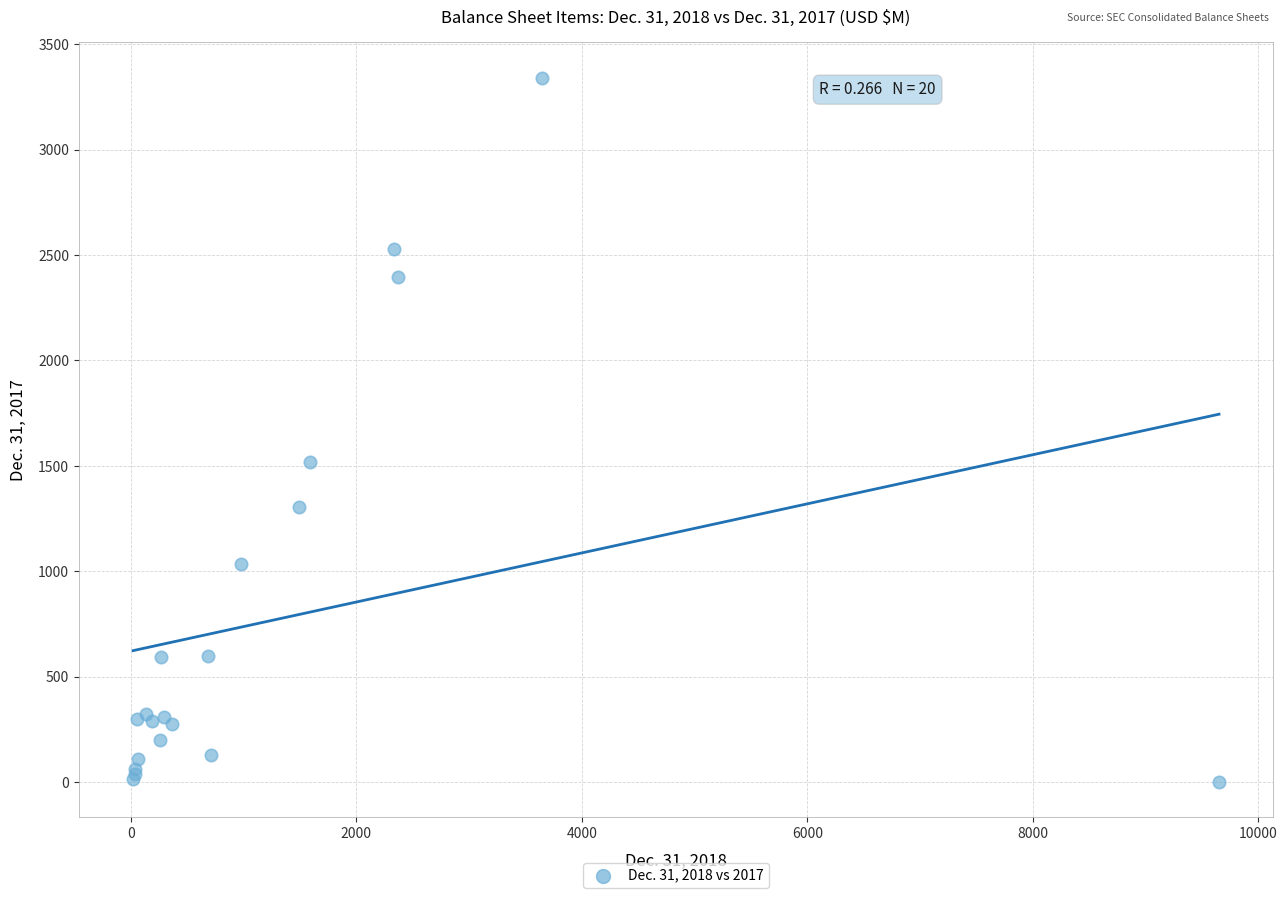

What Y value in the scatter plot is closest to 1670?

1517